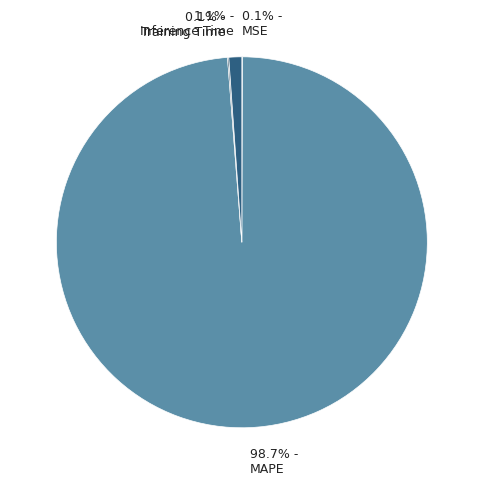

Which slice is the largest?

MAPE